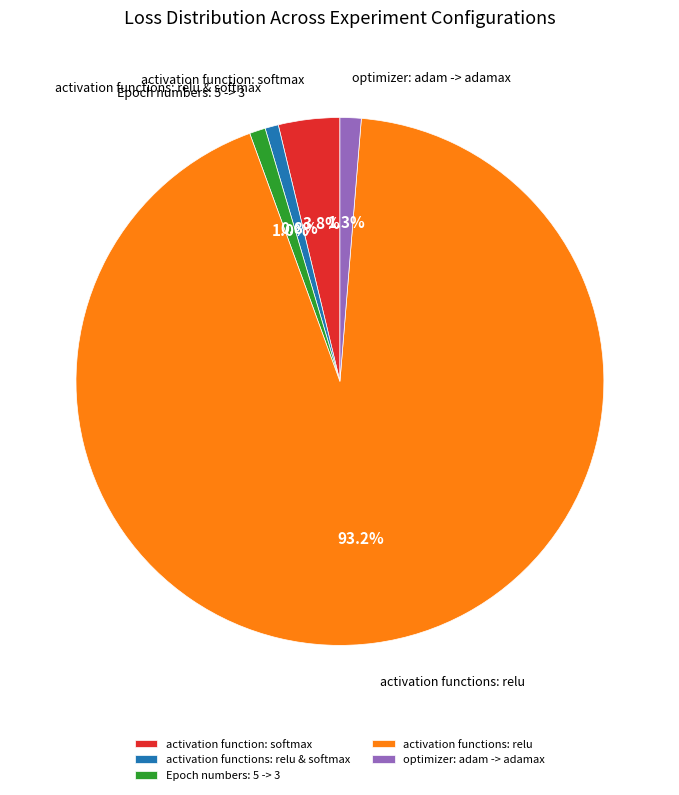

Which slice is the largest?

activation functions: relu